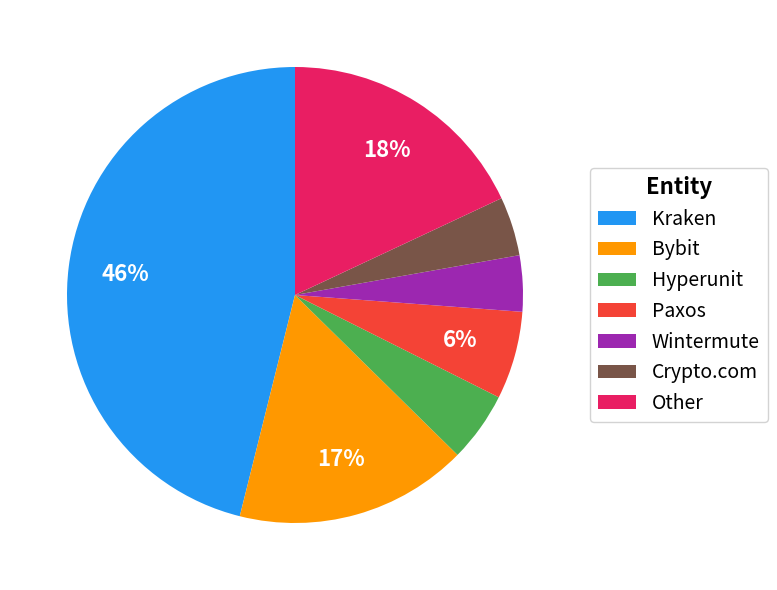

What percentage is the Bybit slice, to the nearest percent?

17%